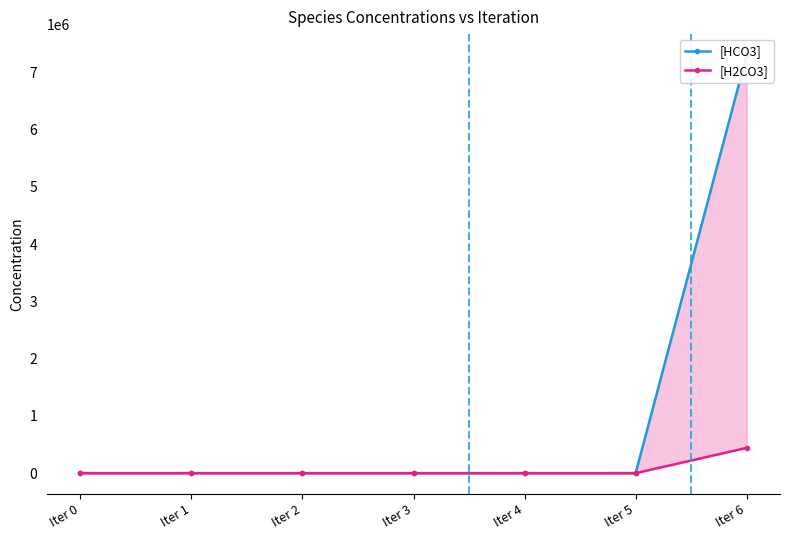

Which category has the lowest value in the [HCO3] series?

Iter 2